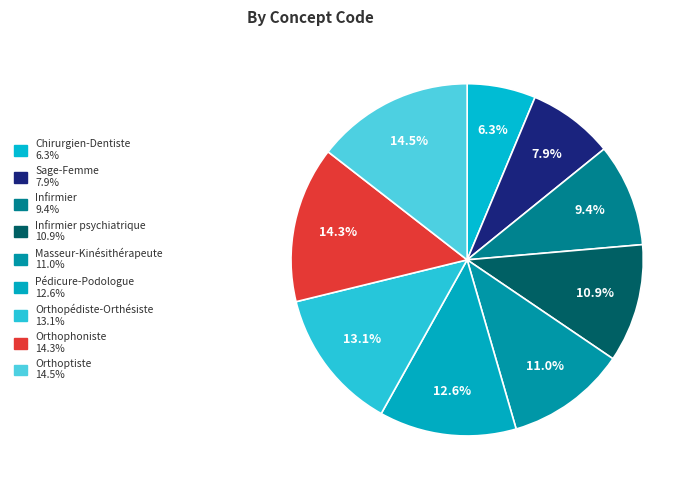

How many segments does this pie chart have?

9